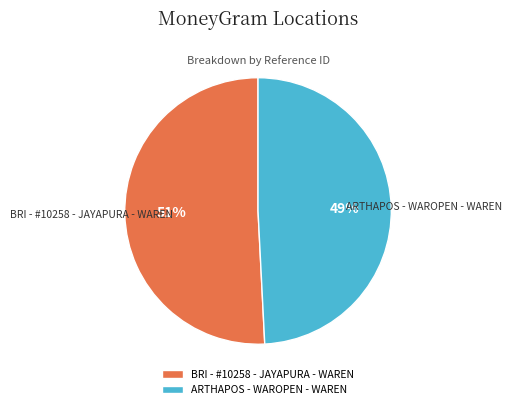

To the nearest percent, what is the difference between the ARTHAPOS - WAROPEN - WAREN and BRI - #10258 - JAYAPURA - WAREN slice percentages?

2%